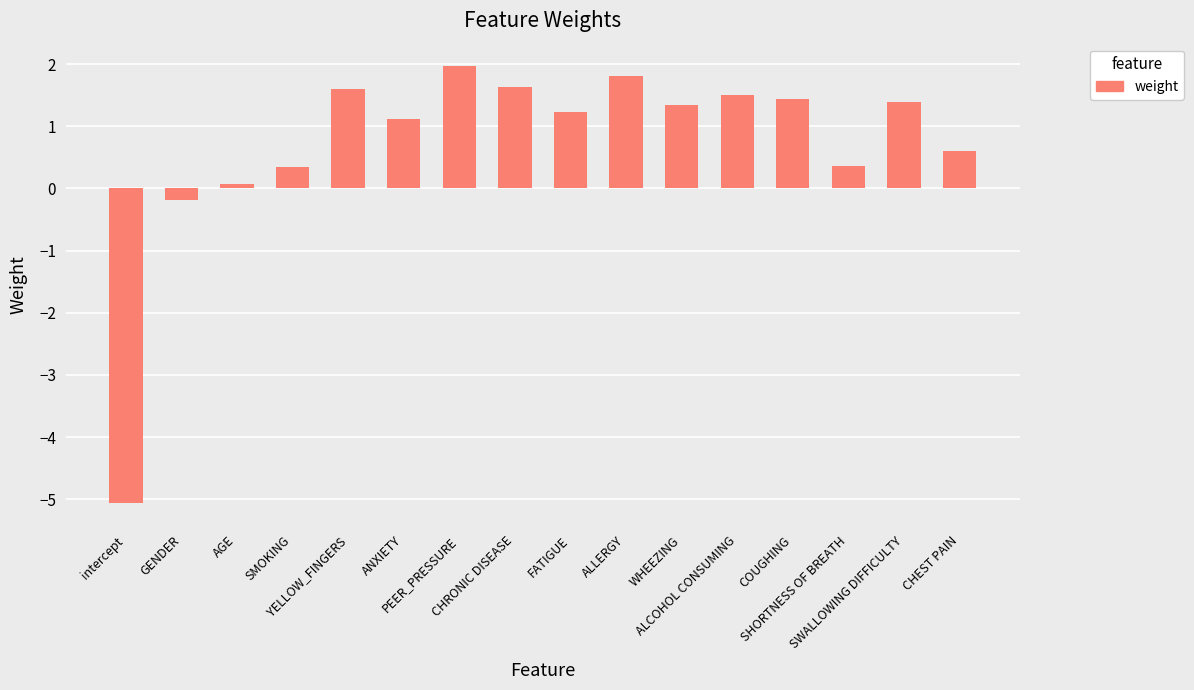

How many series are shown in this chart?

1